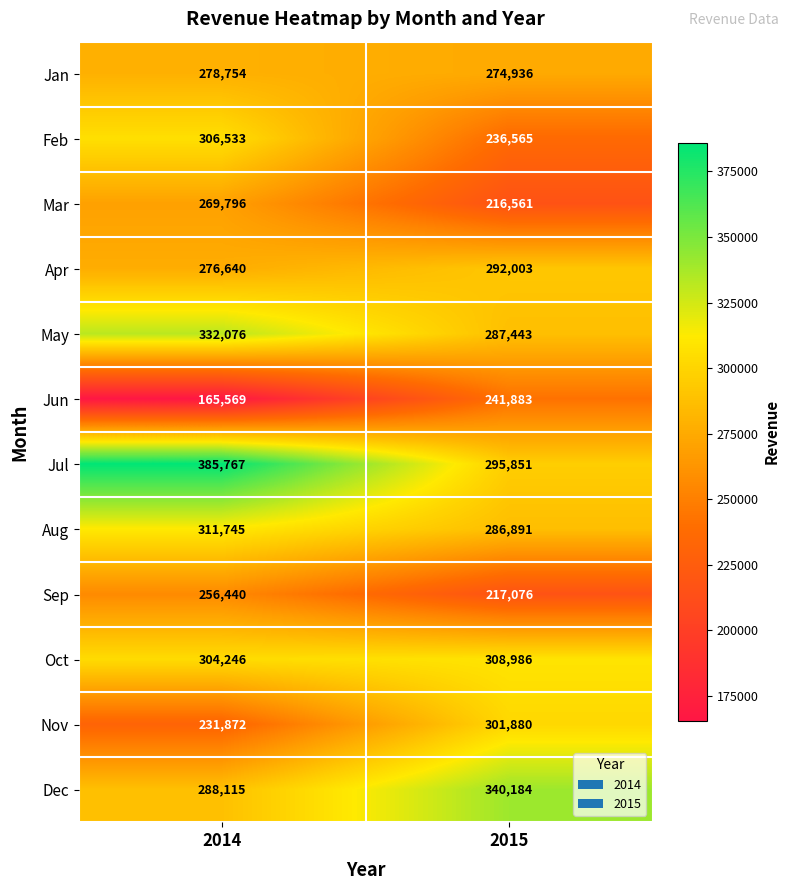

Reading left to right, transcribe all the data shown in this chart.

Jan: 2014=278754	2015=274936
Feb: 2014=306533	2015=236565
Mar: 2014=269796	2015=216561
Apr: 2014=276640	2015=292003
May: 2014=332076	2015=287443
Jun: 2014=165569	2015=241883
Jul: 2014=385767	2015=295851
Aug: 2014=311745	2015=286891
Sep: 2014=256440	2015=217076
Oct: 2014=304246	2015=308986
Nov: 2014=231872	2015=301880
Dec: 2014=288115	2015=340184